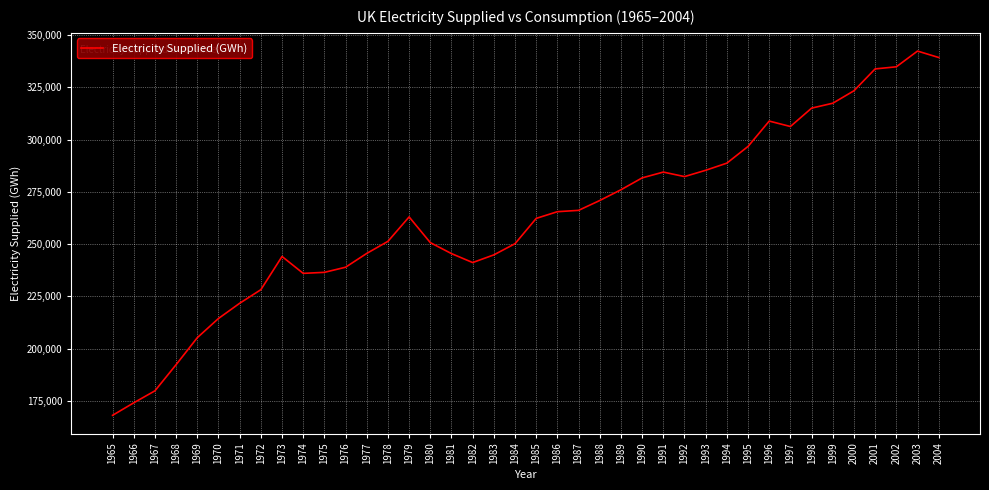

The value at 1999 is 317373. True or false?

True